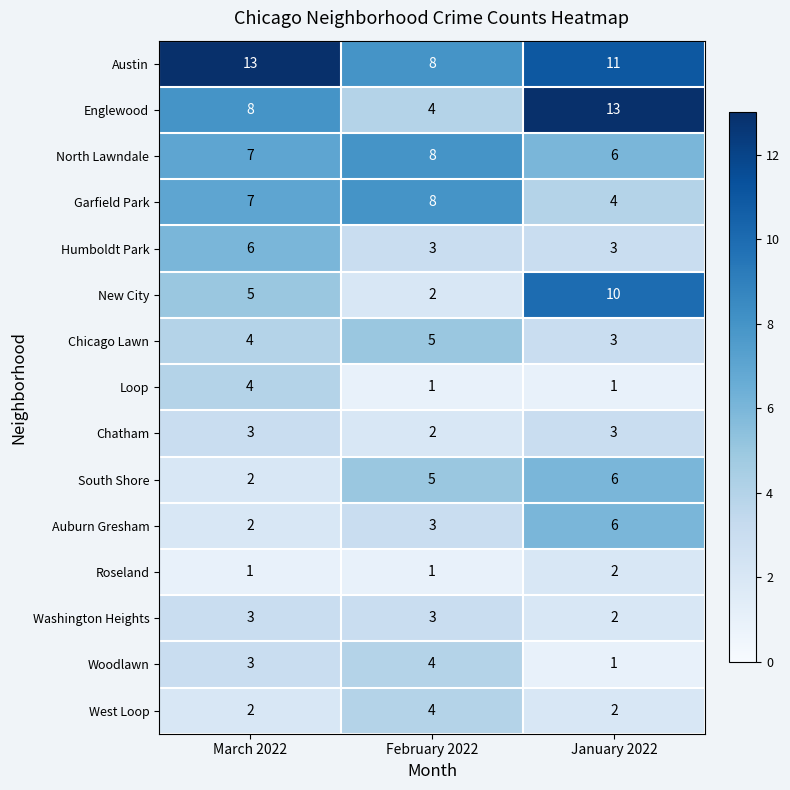

How many Englewood values are between 4 and 13?

3